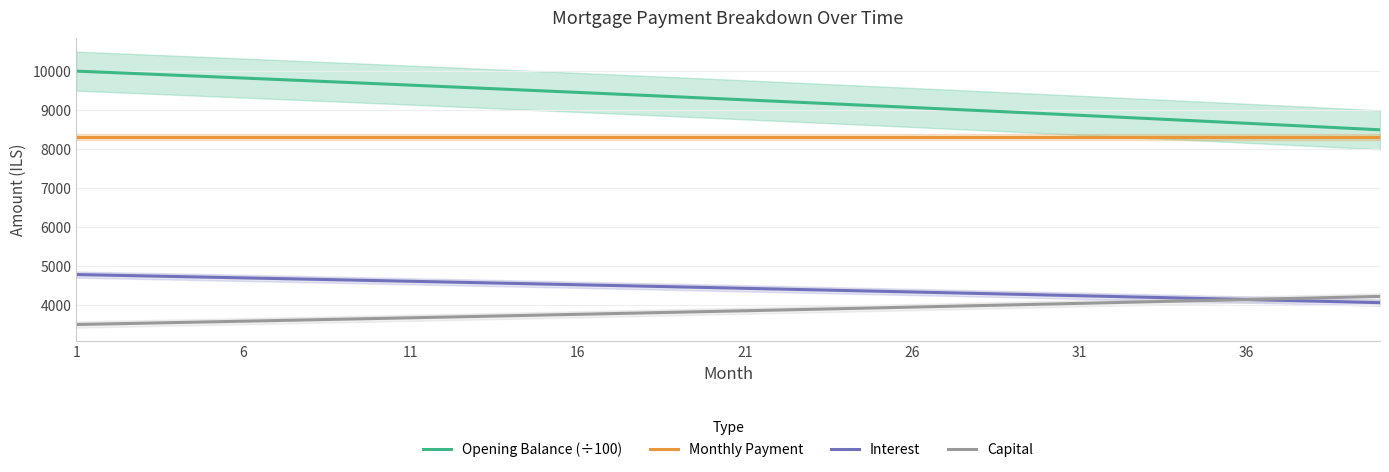

True or false: Monthly Payment has a value of 5725.2 at 26.

False